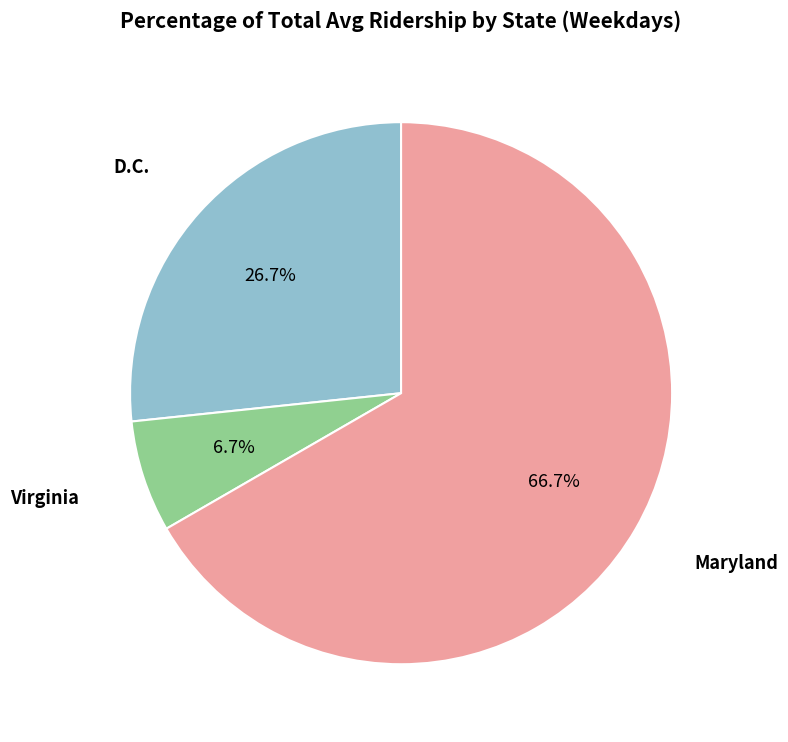

Is there a majority slice in this chart?

Yes